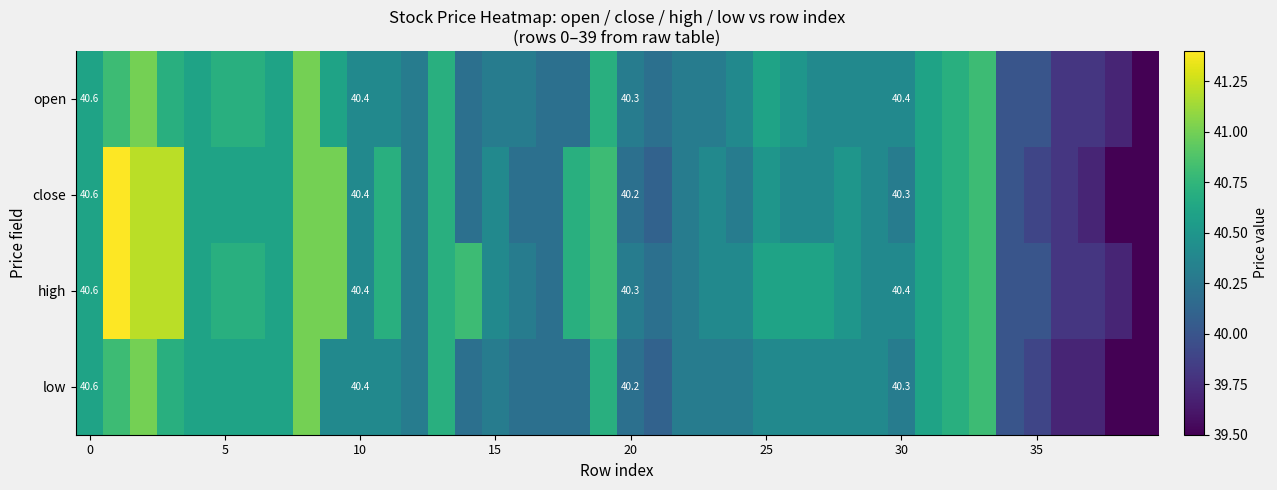

Is it true that close equals 40.2 at 20?

True